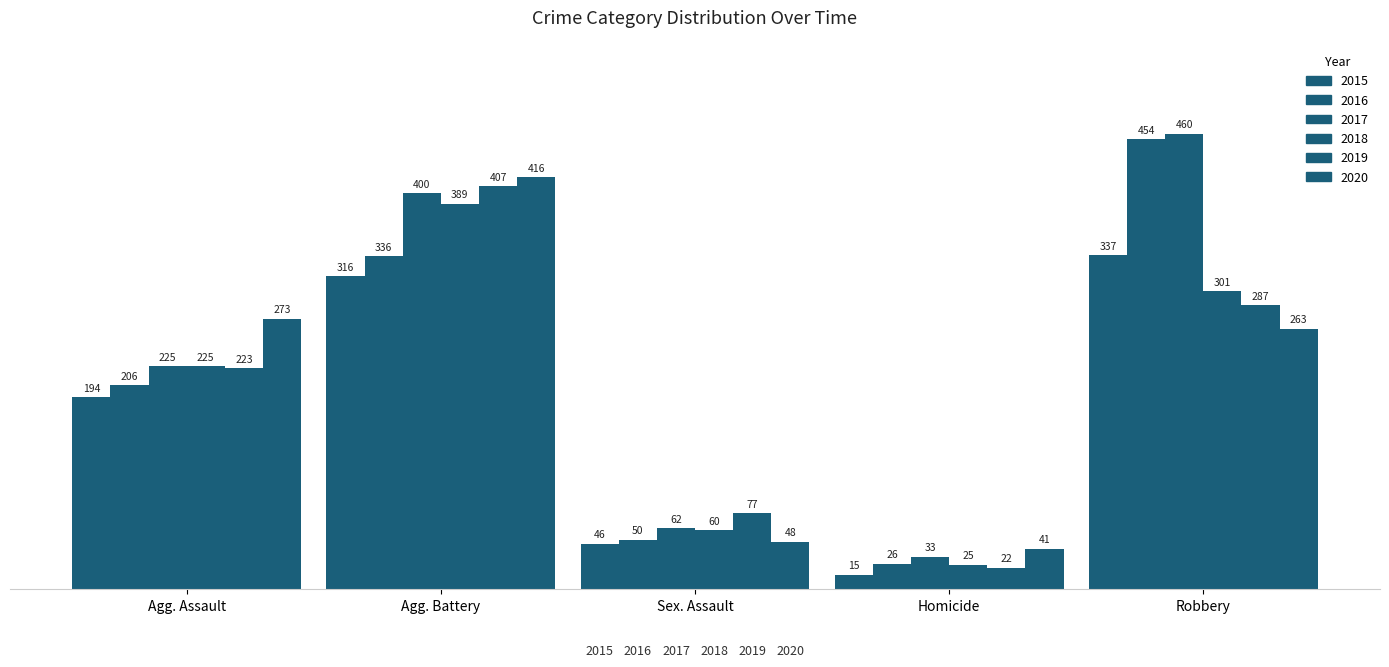

What is the difference between the 2015 values at Robbery and Homicide?

322